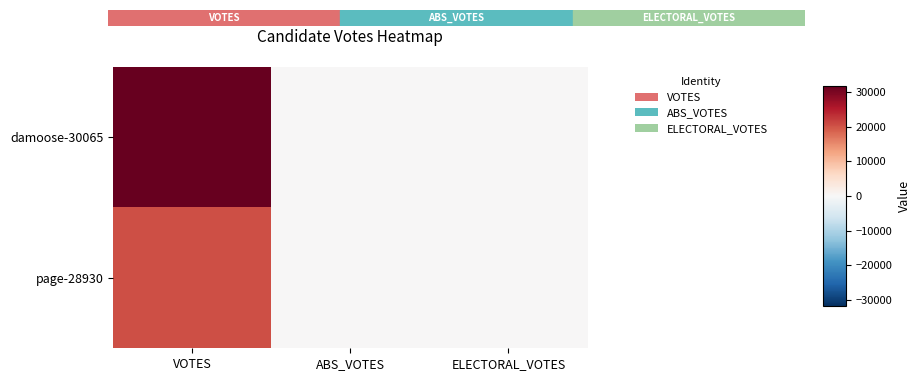

Reading right to left, what are all the values shown in this chart?

damoose-30065: ELECTORAL_VOTES=0	ABS_VOTES=0	VOTES=31666
page-28930: ELECTORAL_VOTES=0	ABS_VOTES=0	VOTES=20367